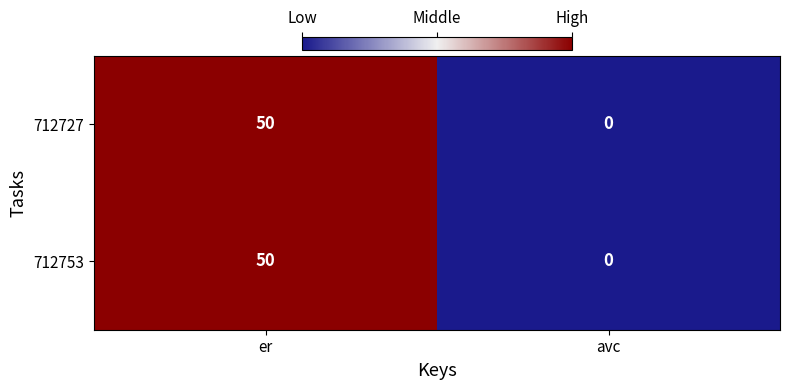

Reading right to left, list all the values displayed in this chart.

712727: 0	50
712753: 0	50